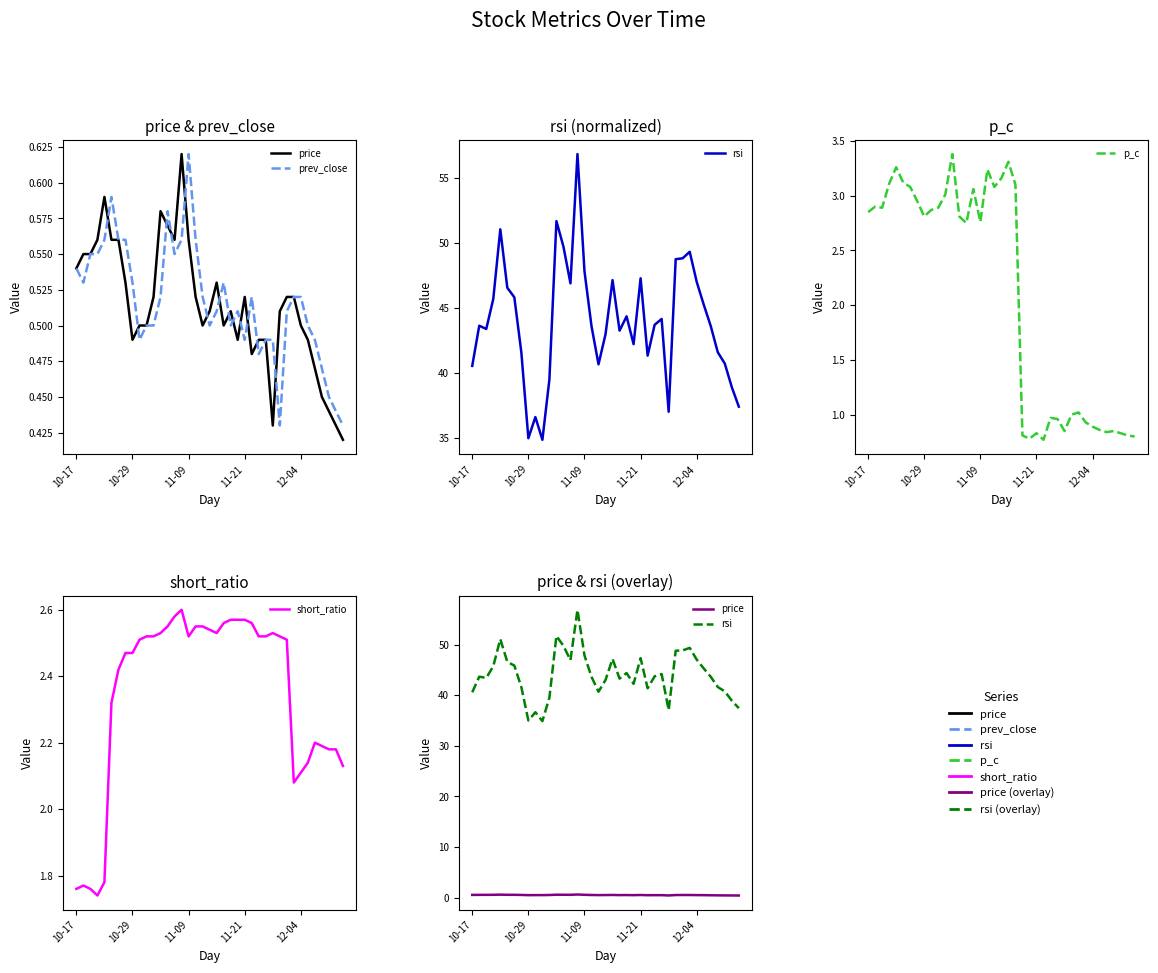

True or false: p_c has a value of 0.9 at 12-04.

True